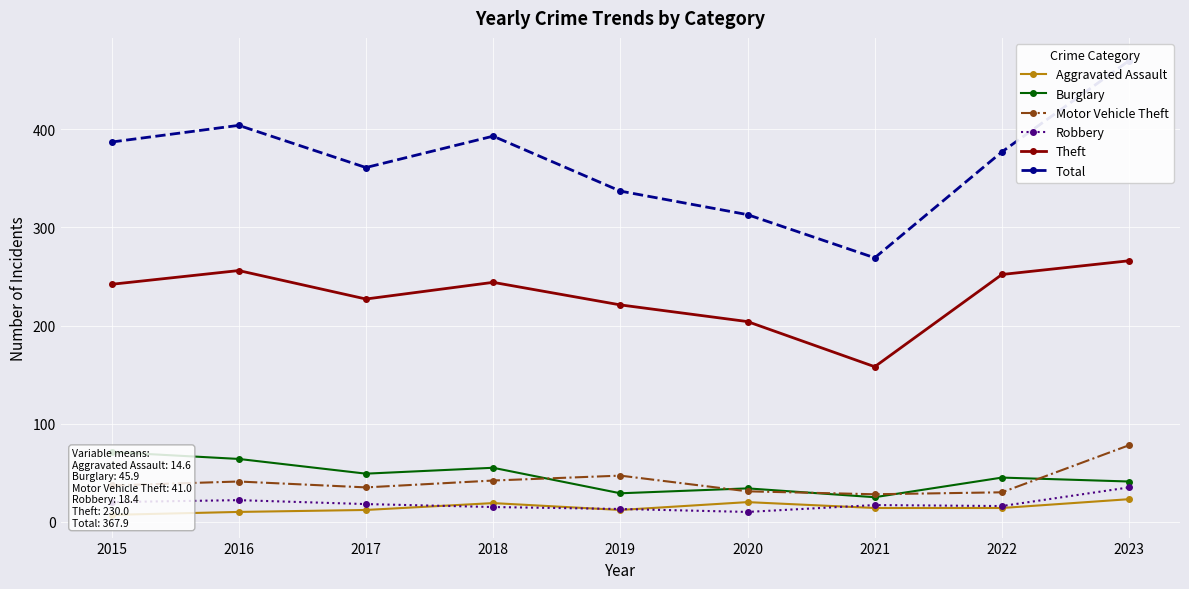

True or false: Total and Burglary cross at least once.

False